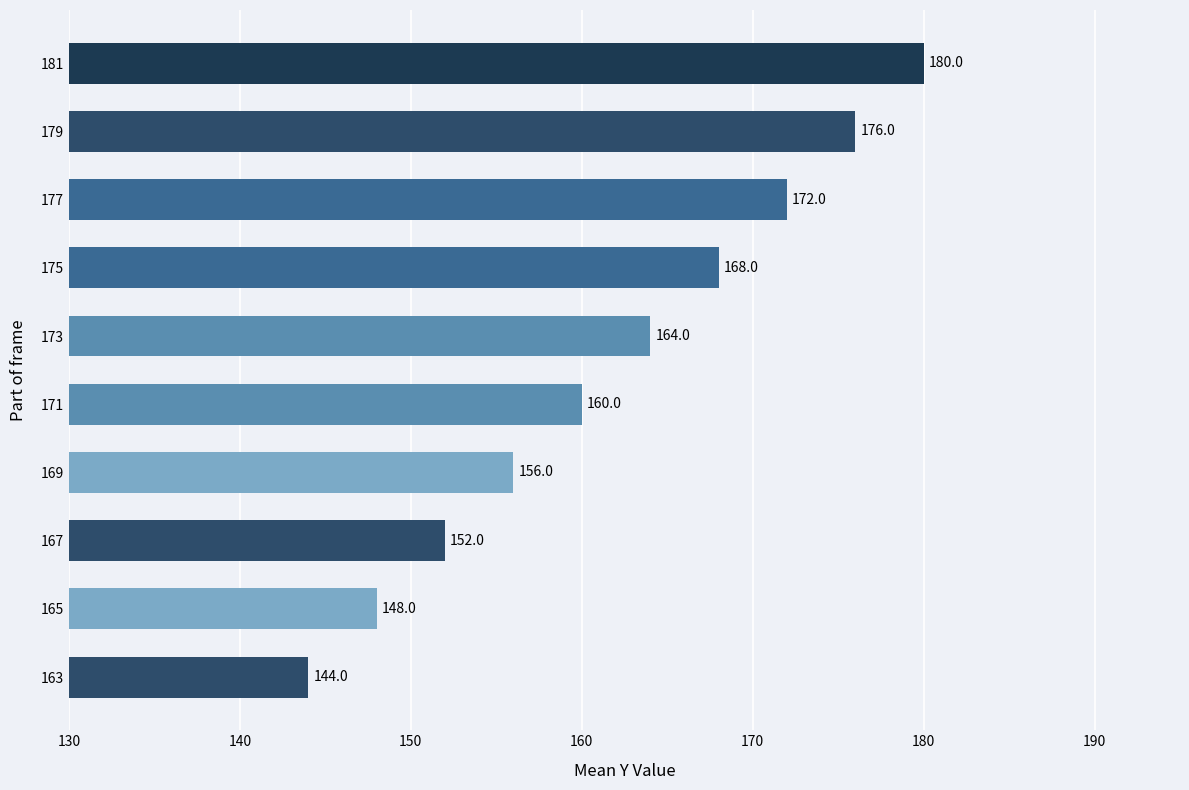

The value at 175 is 168. True or false?

True